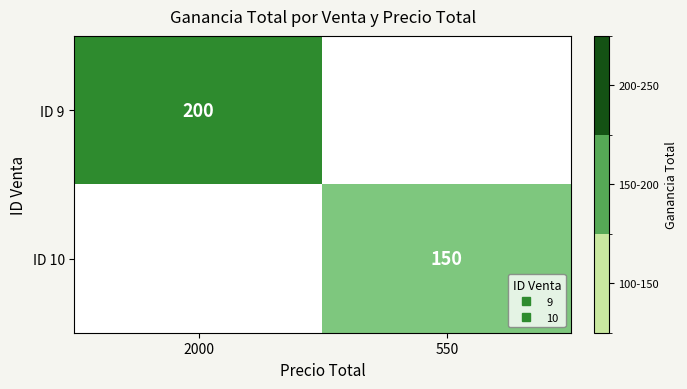

How many values in ID 10 are above zero?

1